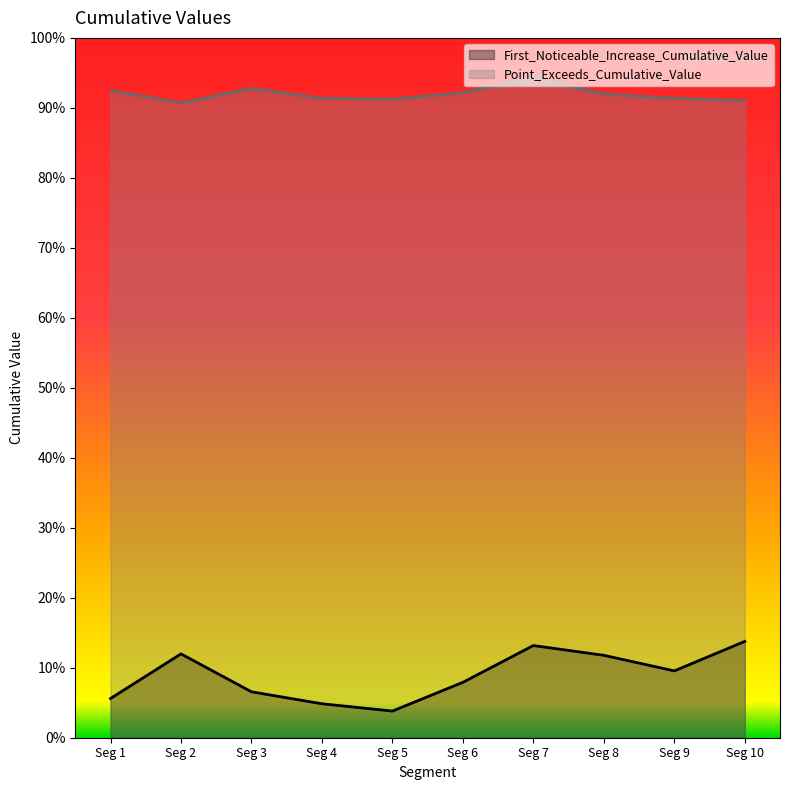

In First_Noticeable_Increase_Cumulative_Value, how many points are lower than both neighbors (excluding endpoints)?

2